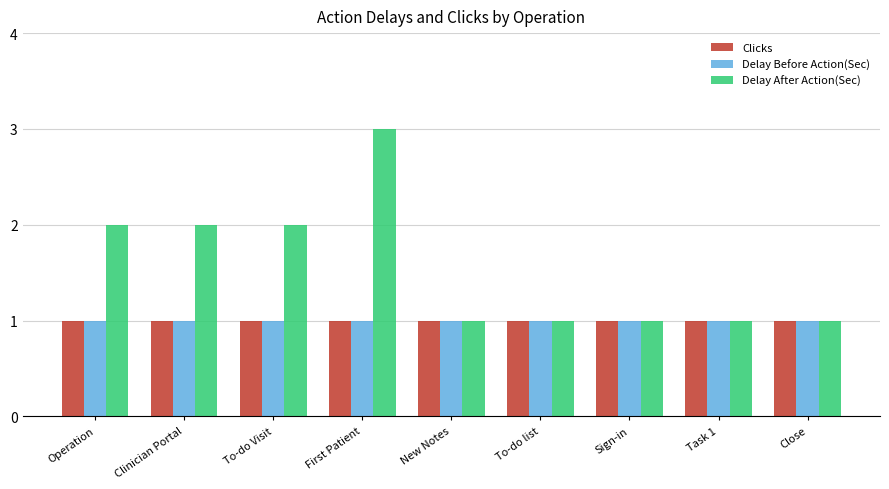

How many bars are there in total?

27